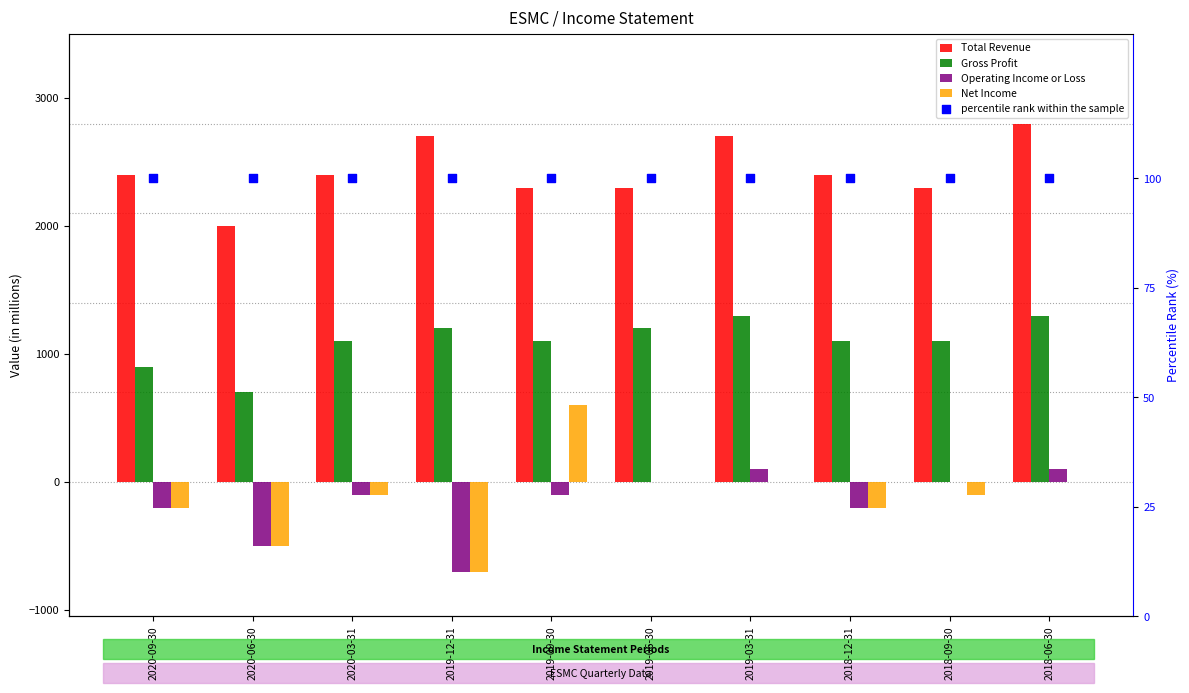

Which series reaches the maximum Y coordinate?

Total Revenue